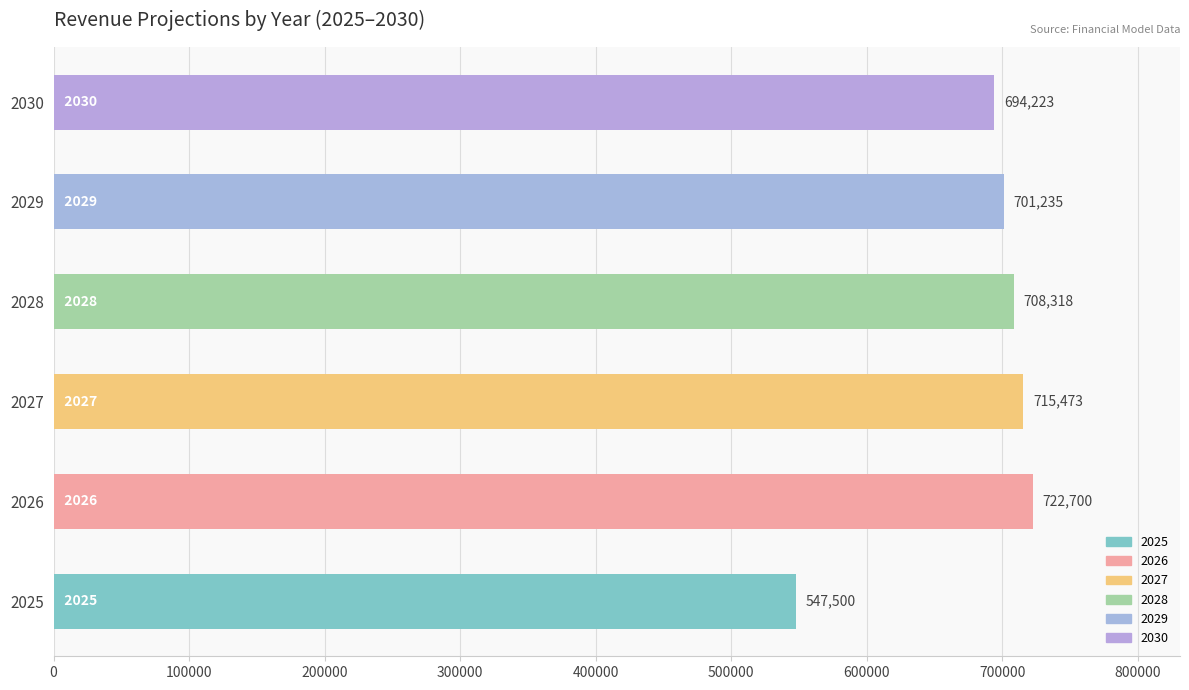

Approximately how many times larger is the value at 2026 compared to 2029?

1.0